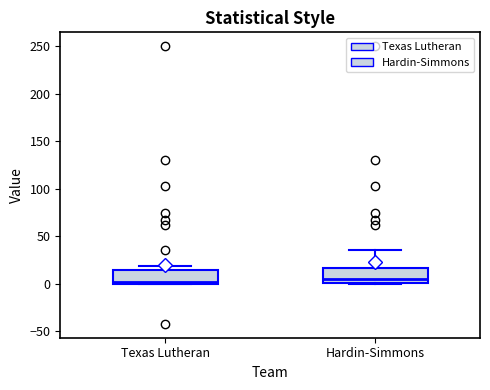

Reading left to right, read every box against the y-axis: the position of its median line, the range the box covers, and the ends of its whiskers. The values are not printed on the chart, so give them approximately, as read against the axis.

Texas Lutheran: median 0 (just above the box's lower edge), box 0 to 15, whiskers 0 to 20
Hardin-Simmons: median 5, box 0 to 15, whiskers 0 to 35